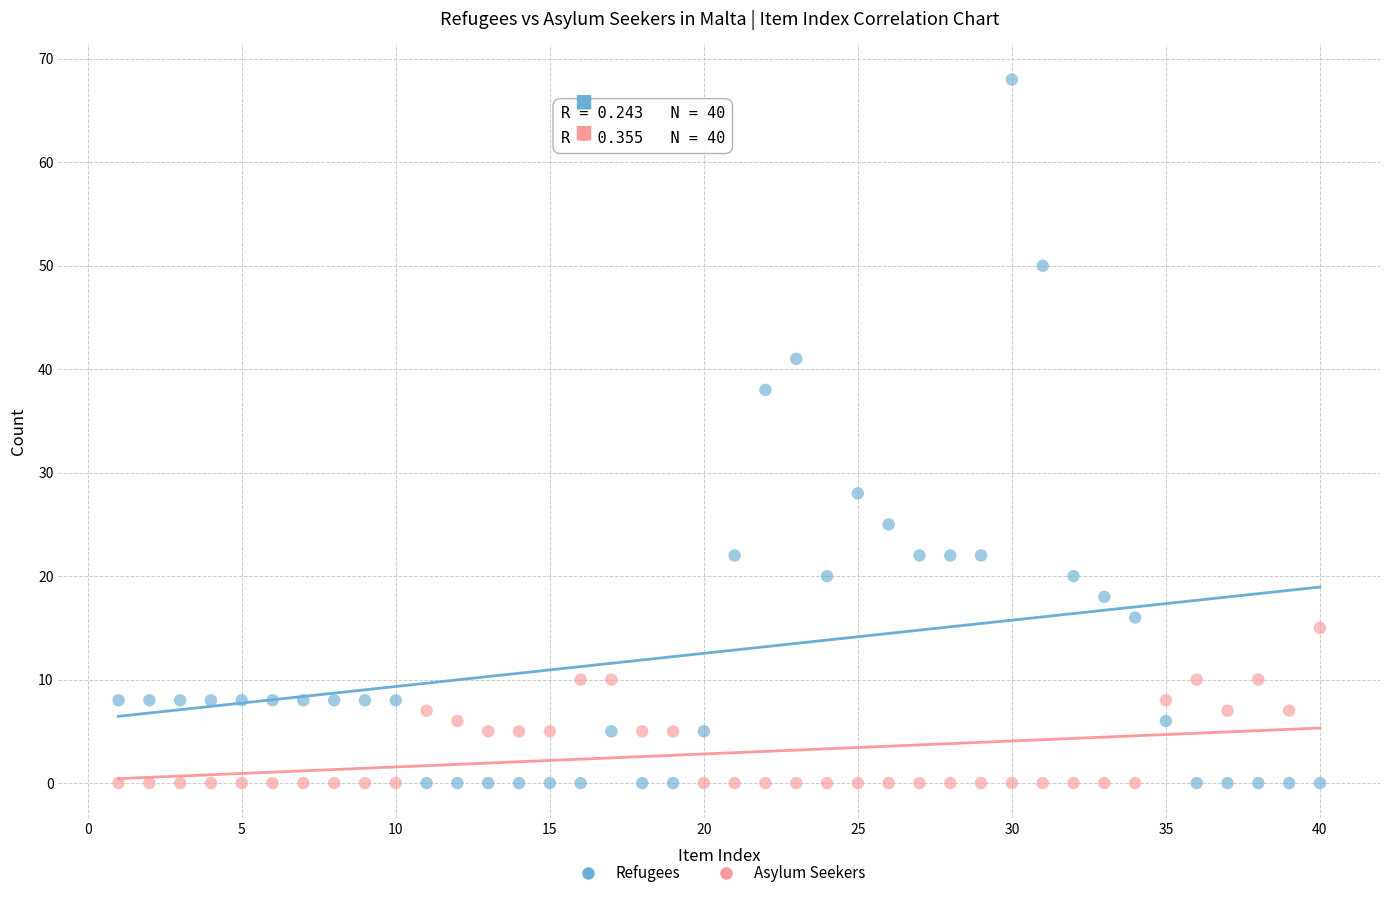

Across all data points, what is the range of X values (max minus min)?

39